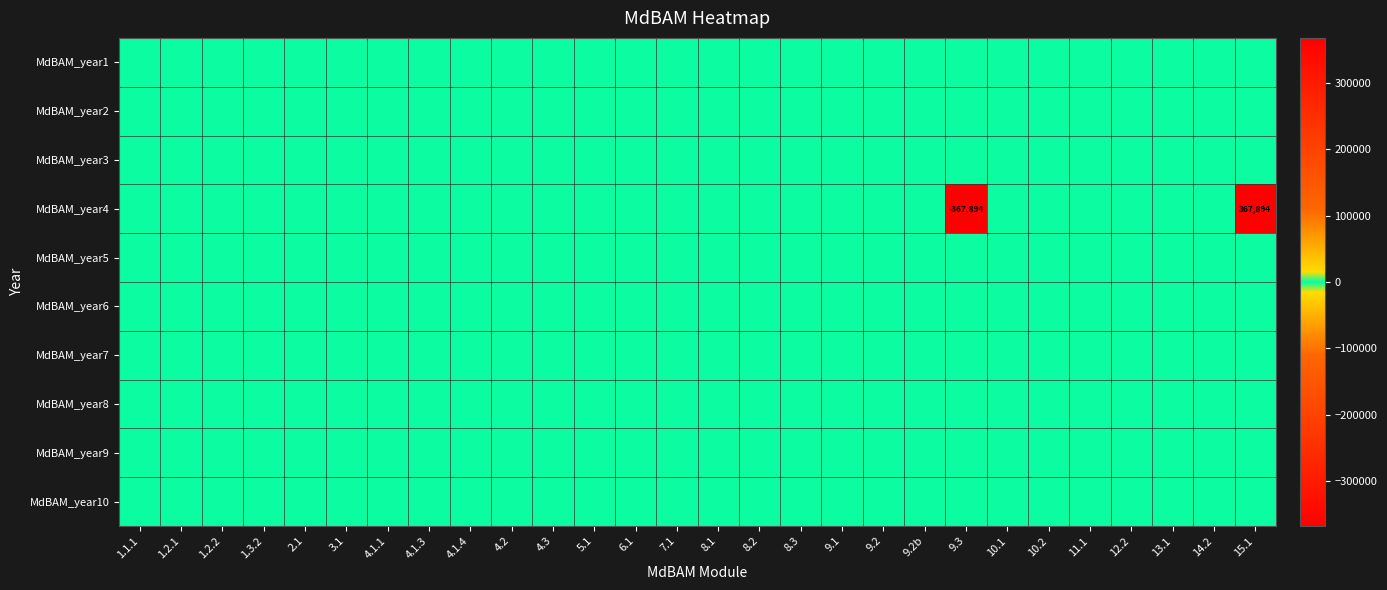

What is the maximum value shown in the chart?

367894